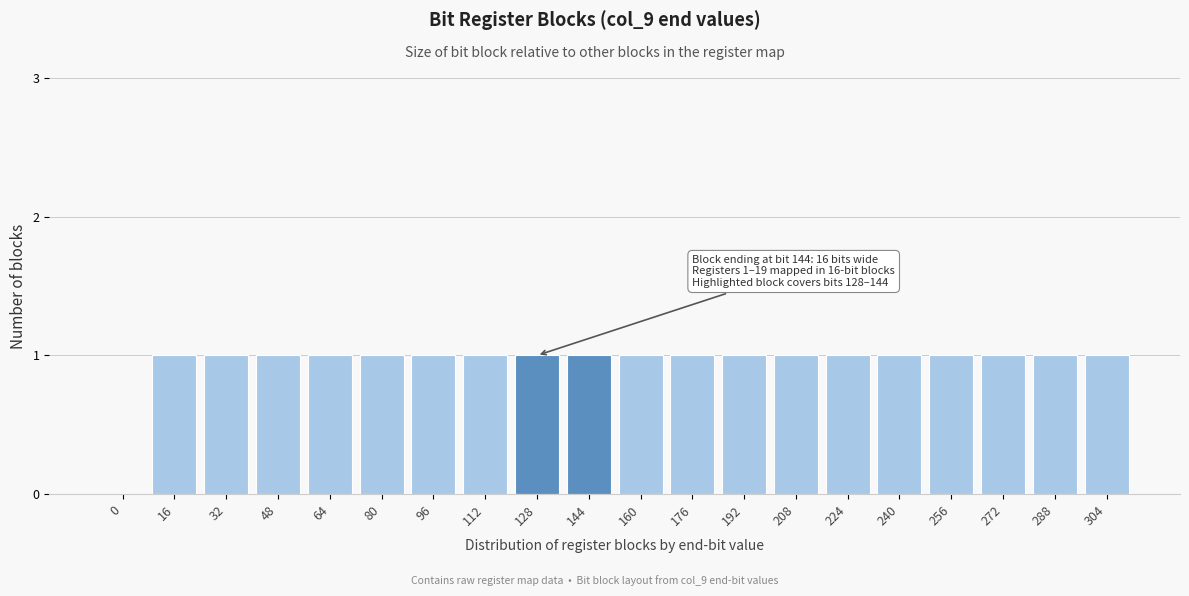

What is the change in value from 0 to 240?

+1